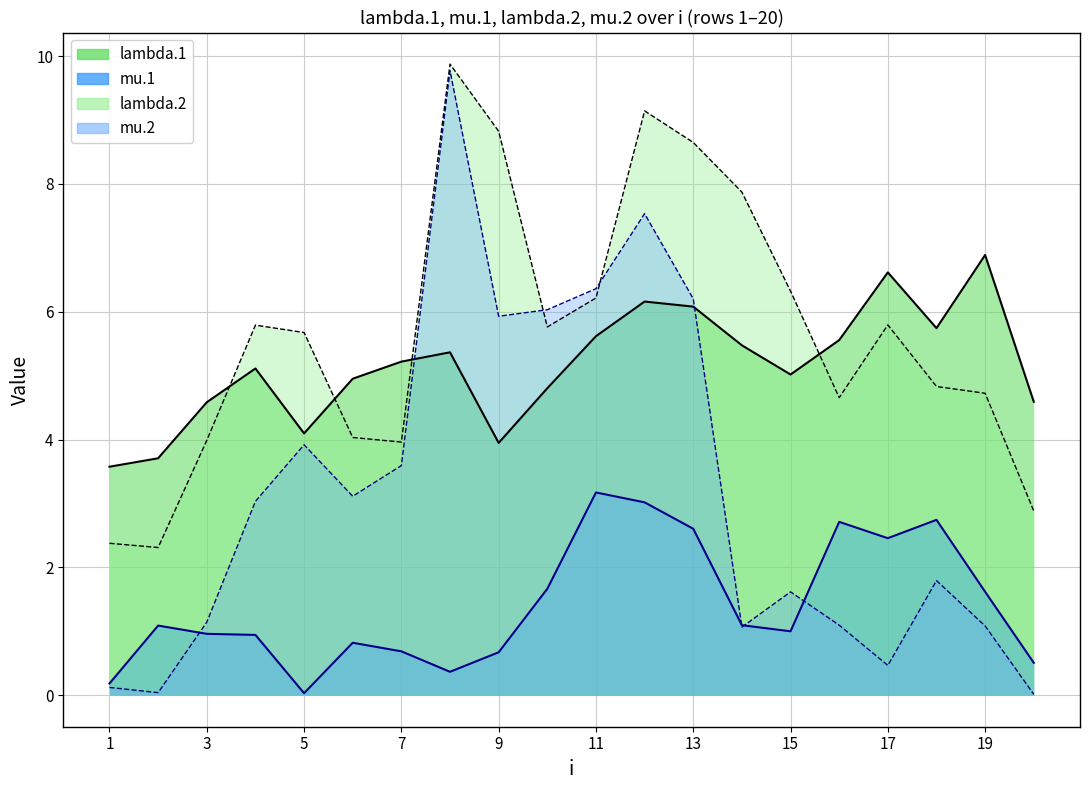

Reading left to right, what are all the values shown in this chart?

lambda.1: 1=3.6	2=3.7	3=4.6	4=5.1	5=4.1	6=5.0	7=5.2	8=5.4	9=3.9	10=4.8	11=5.6	12=6.2	13=6.1	14=5.5	15=5.0	16=5.6	17=6.6	18=5.7	19=6.9	20=4.6
mu.1: 1=0.2	2=1.1	3=1.0	4=0.9	5=0.0	6=0.8	7=0.7	8=0.4	9=0.7	10=1.7	11=3.2	12=3.0	13=2.6	14=1.1	15=1.0	16=2.7	17=2.5	18=2.7	19=1.6	20=0.5
lambda.2: 1=2.4	2=2.3	3=4.0	4=5.8	5=5.7	6=4.0	7=4.0	8=9.9	9=8.8	10=5.8	11=6.2	12=9.1	13=8.6	14=7.9	15=6.3	16=4.7	17=5.8	18=4.8	19=4.7	20=2.9
mu.2: 1=0.1	2=0.0	3=1.1	4=3.0	5=3.9	6=3.1	7=3.6	8=9.8	9=5.9	10=6.0	11=6.4	12=7.5	13=6.2	14=1.1	15=1.6	16=1.1	17=0.5	18=1.8	19=1.1	20=0.0